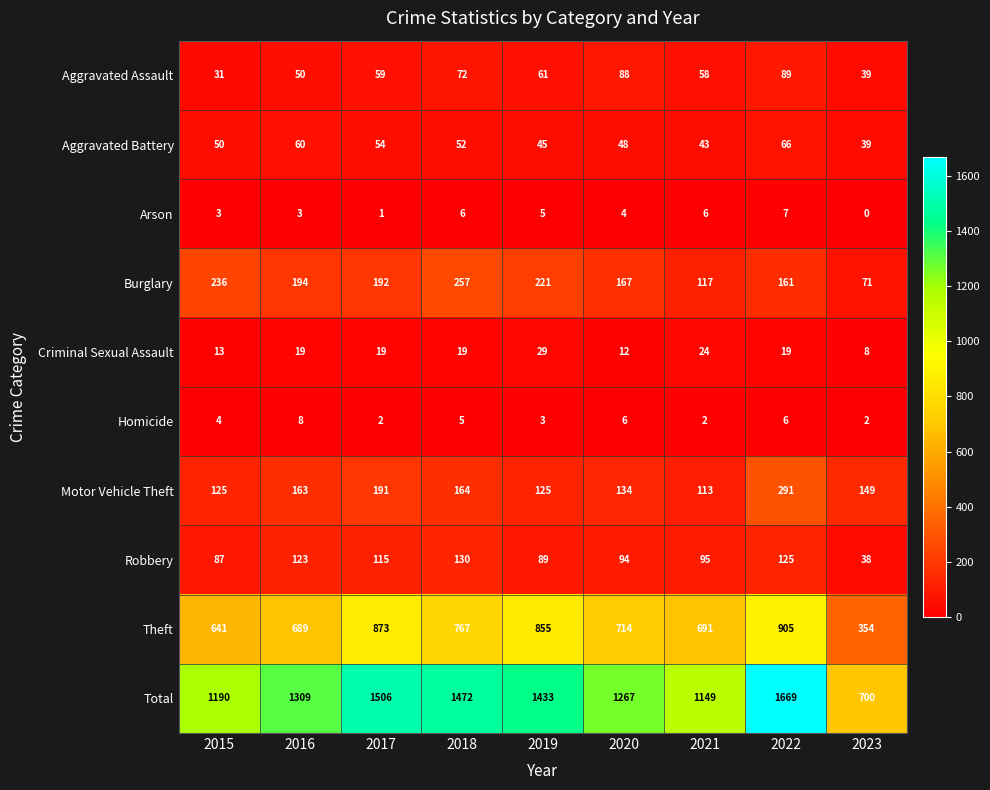

What is the sum of the Motor Vehicle Theft values at 2023 and 2021?

262